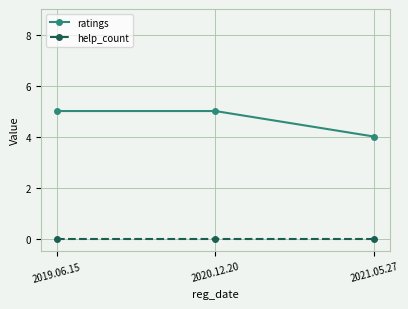

How many categories are shown in the chart?

3